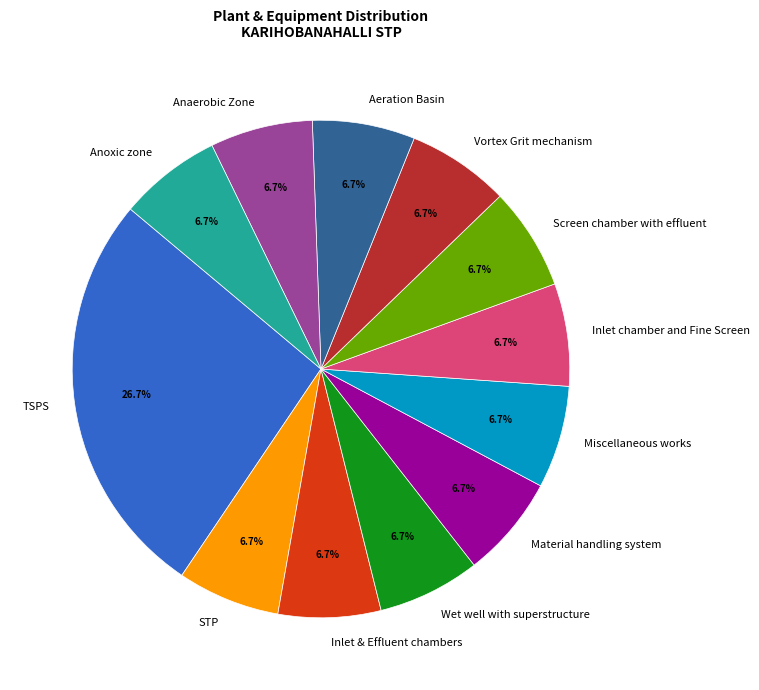

What portion of the pie excludes Inlet & Effluent chambers?

93.3%